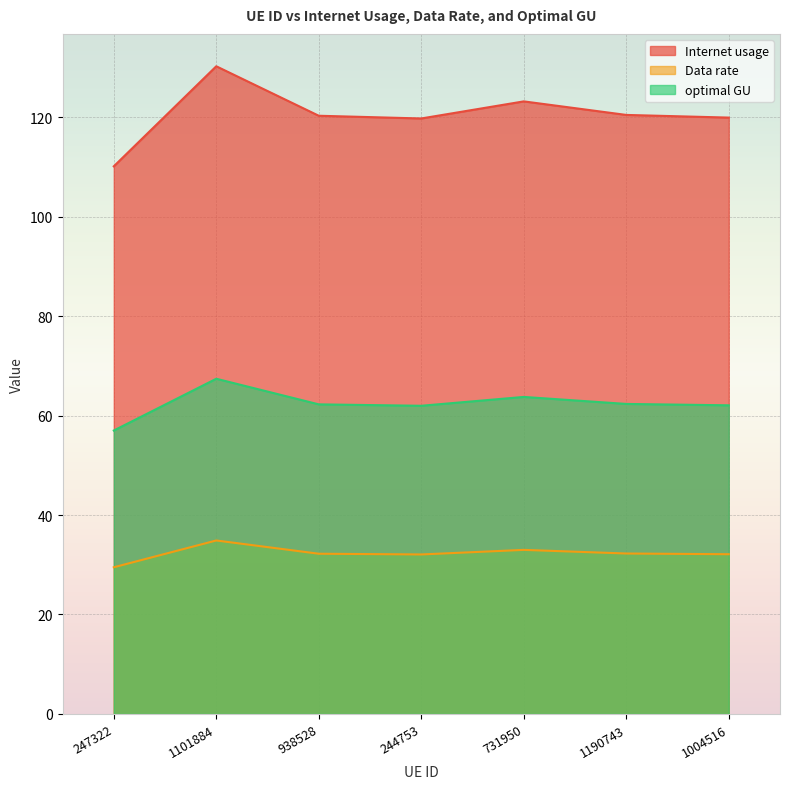

What is the total value across all series at 1101884?

232.5